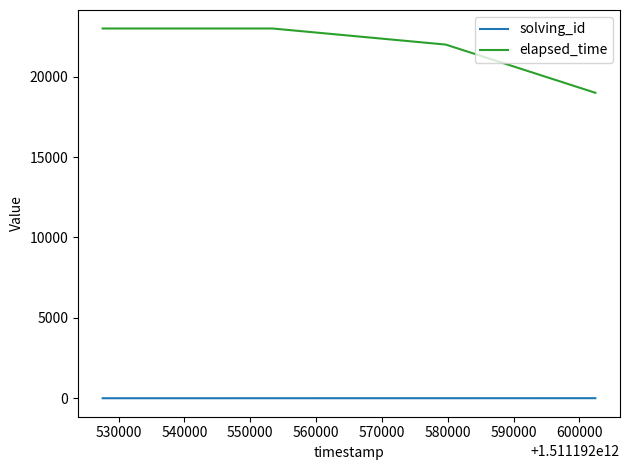

True or false: solving_id has more than 2 interior local peaks.

False